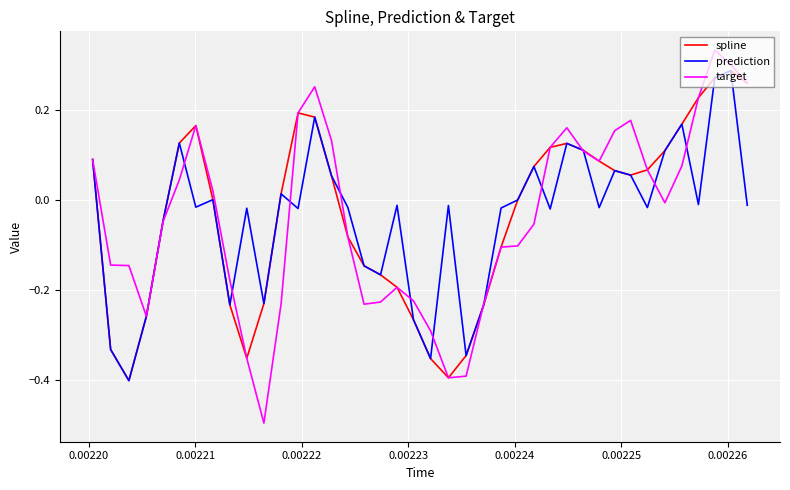

Which series has the widest spread of values?

target